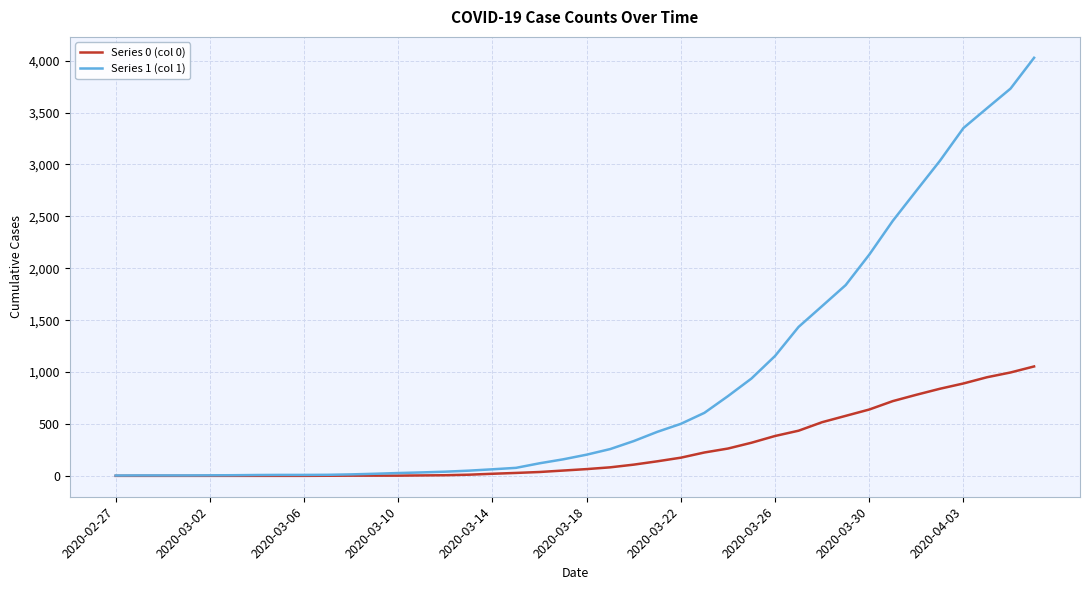

Which series has the largest total across all categories?

Series 1 (col 1)